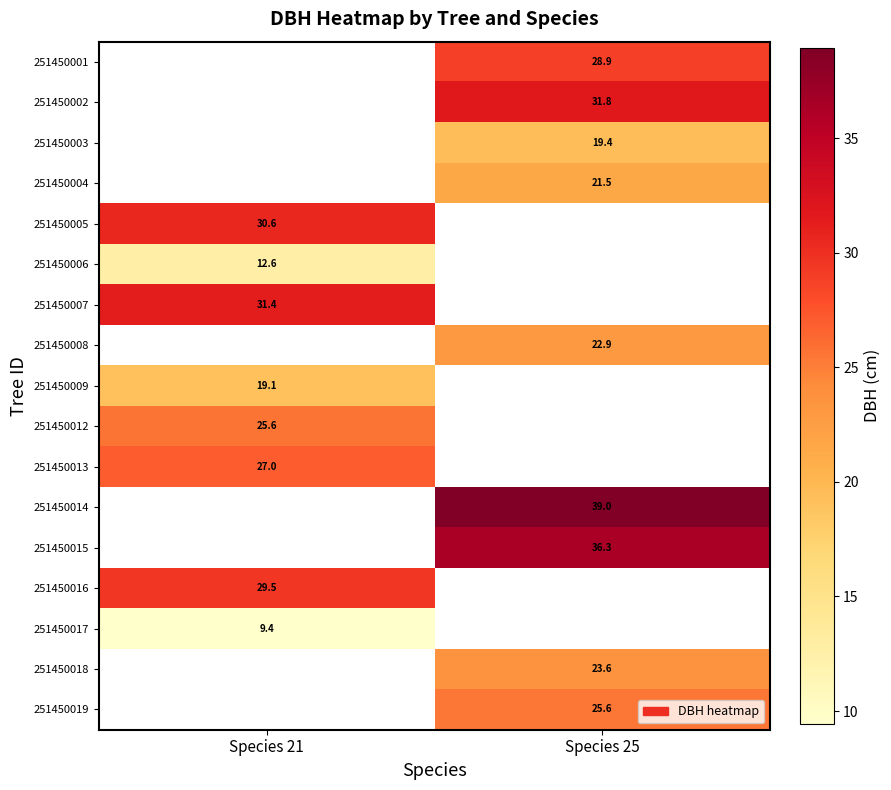

Is the value of 251450006 at Species 21 greater than the value of 251450015 at Species 25?

No